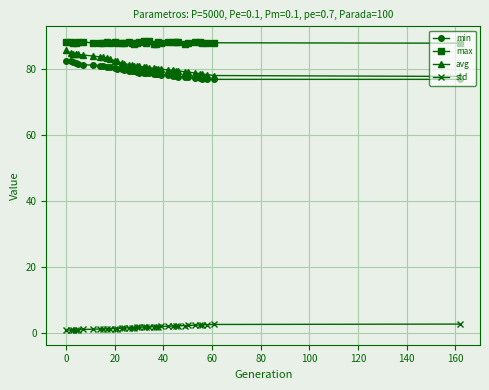

What is the minimum value shown in the chart?

0.8